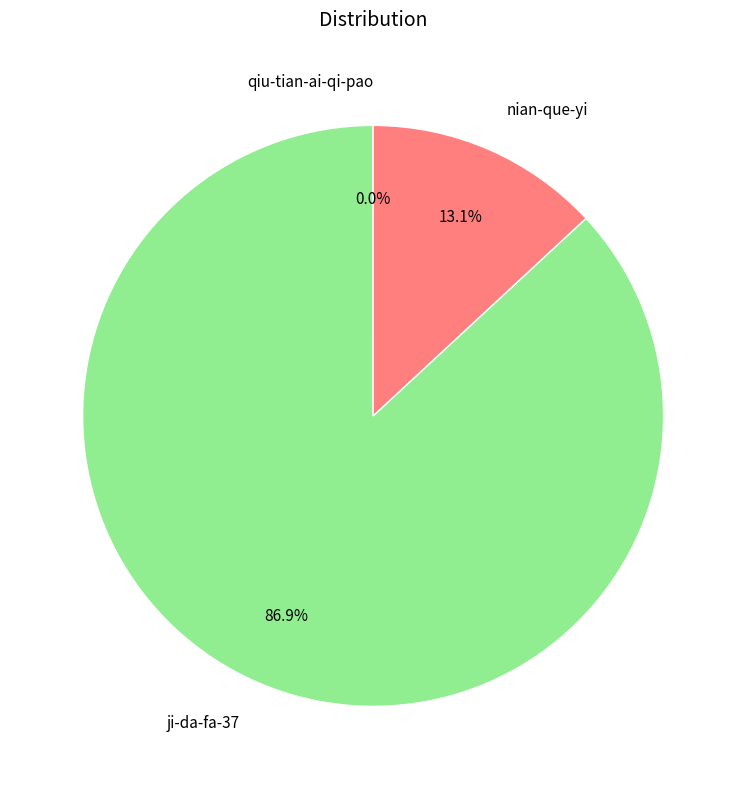

Does ji-da-fa-37 represent more than half of the total?

Yes